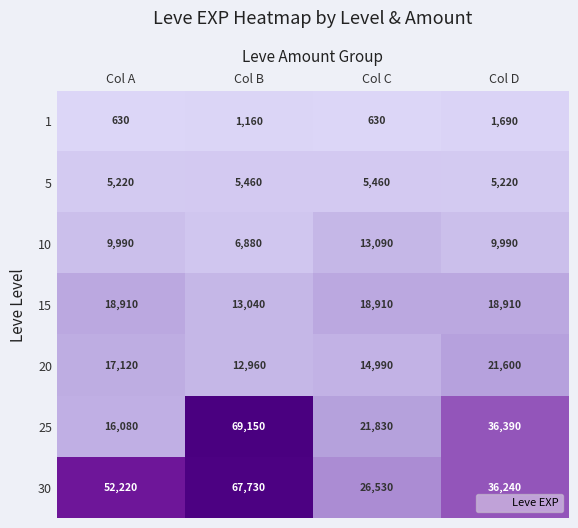

What is the total value across all series at Col A?

120170